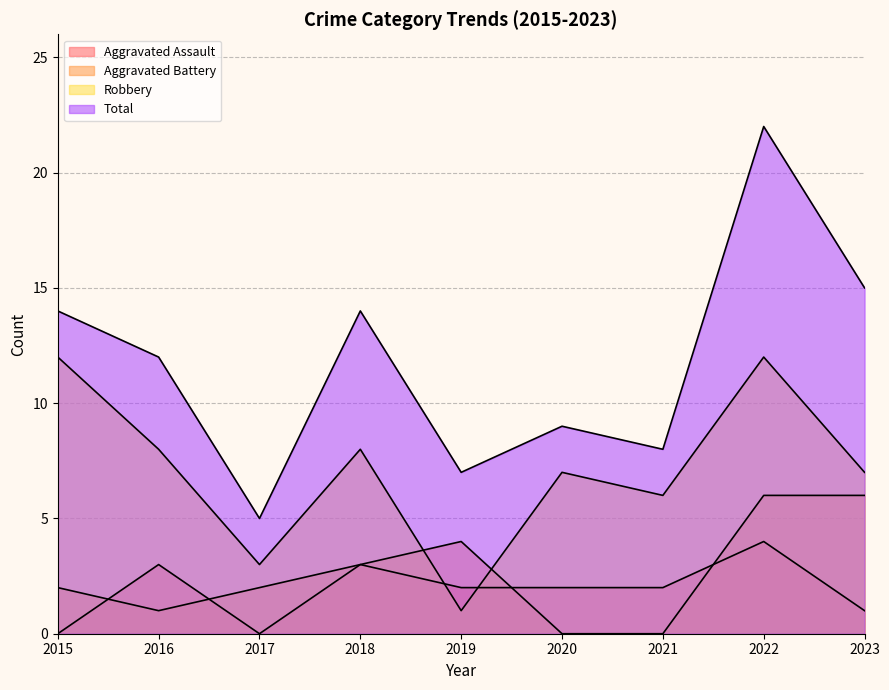

Does the chart display data point markers on the line(s)?

No